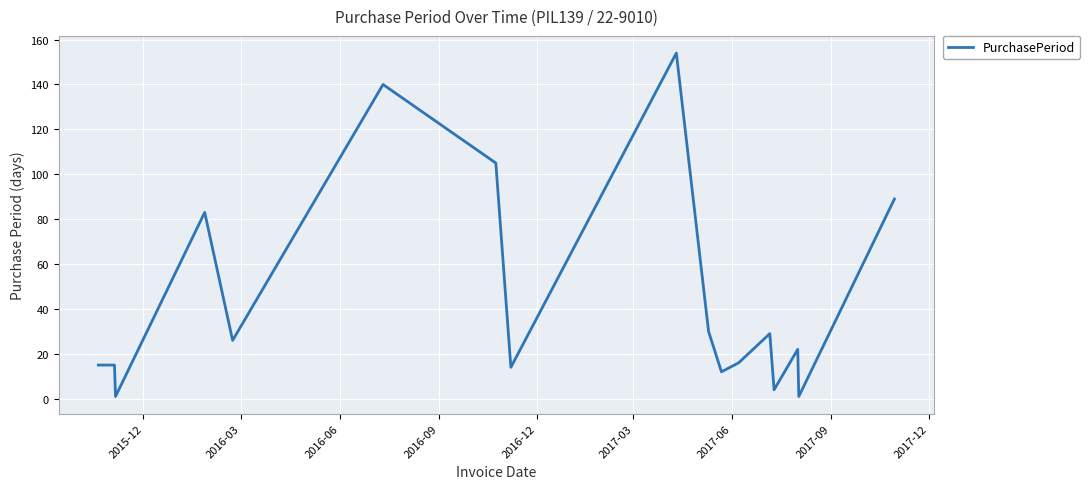

Is this an area chart (filled region under the line)?

No